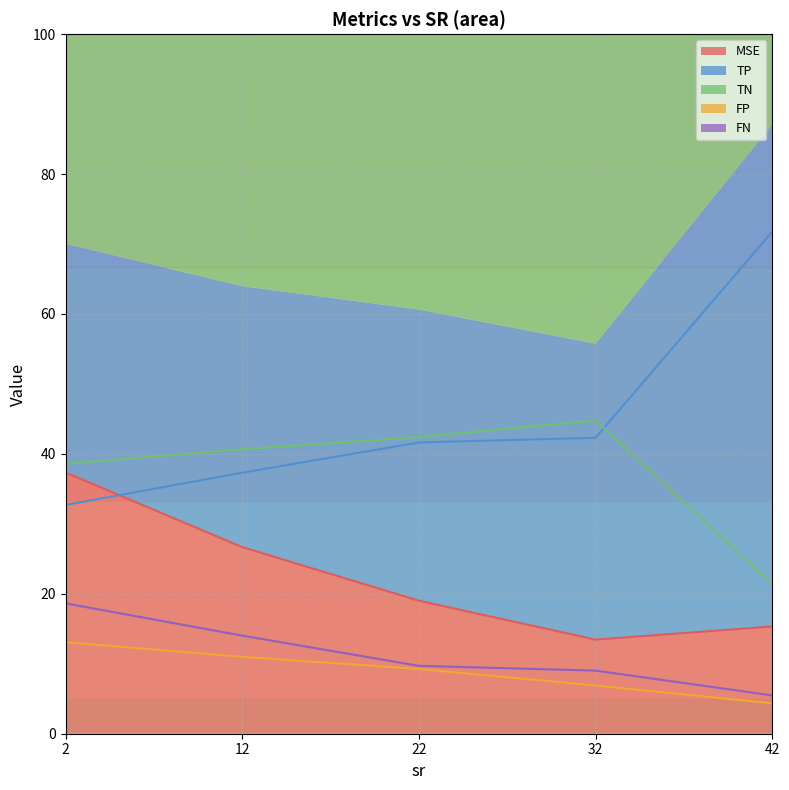

Does the chart display data point markers on the line(s)?

No